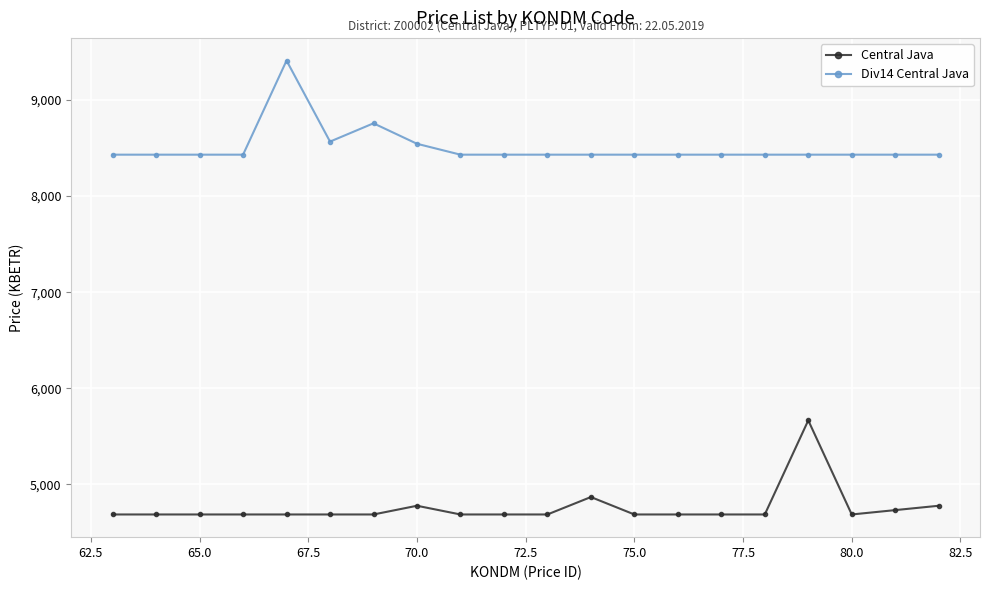

List the series in order of their overall mean, lowest first.

Central Java, Div14 Central Java